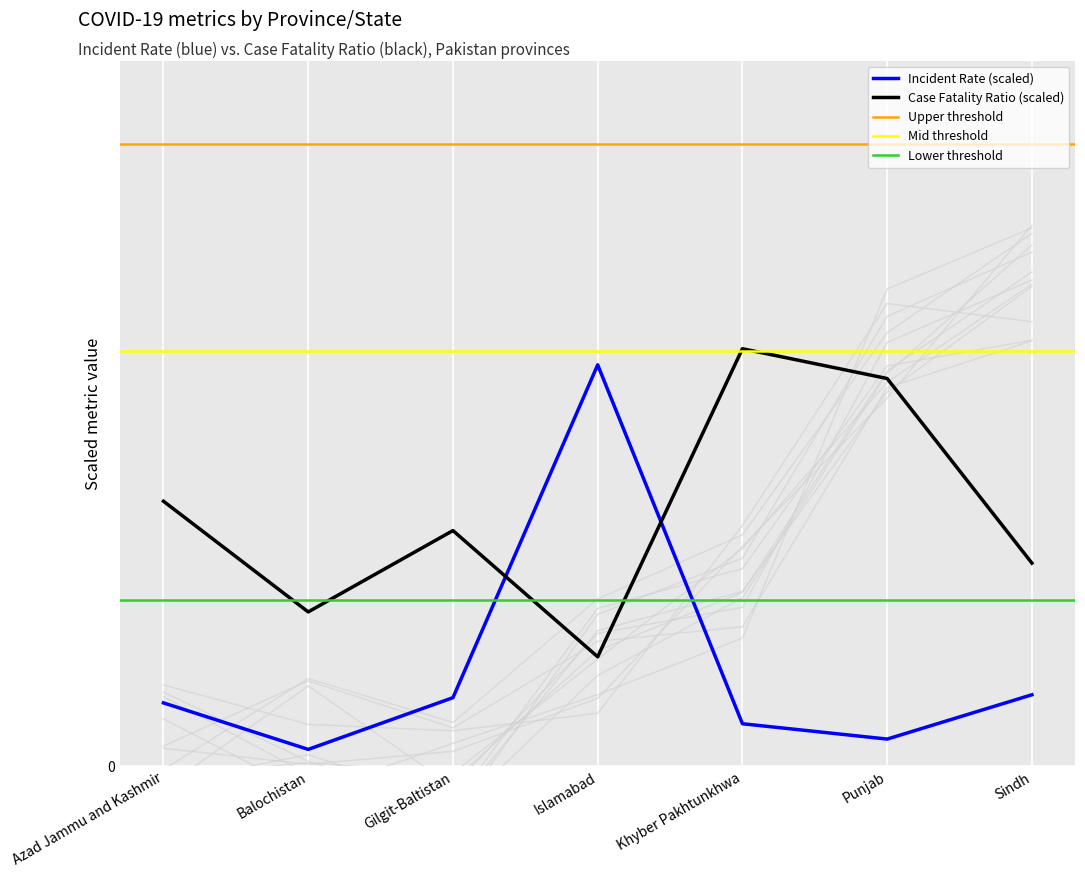

Reading left to right, what are all the values shown in this chart?

Confirmed: Azad Jammu and Kashmir=-0.1	Balochistan=-0.2	Gilgit-Baltistan=-0.4	Islamabad=2.8	Khyber Pakhtunkhwa=4.2	Punjab=9.5	Sindh=11.9
Incident_Rate: Azad Jammu and Kashmir=1.5	Balochistan=0.4	Gilgit-Baltistan=1.7	Islamabad=9.7	Khyber Pakhtunkhwa=1.0	Punjab=0.7	Sindh=1.7
Case_Fatality_Ratio: Azad Jammu and Kashmir=6.4	Balochistan=3.7	Gilgit-Baltistan=5.7	Islamabad=2.6	Khyber Pakhtunkhwa=10.1	Punjab=9.3	Sindh=4.9